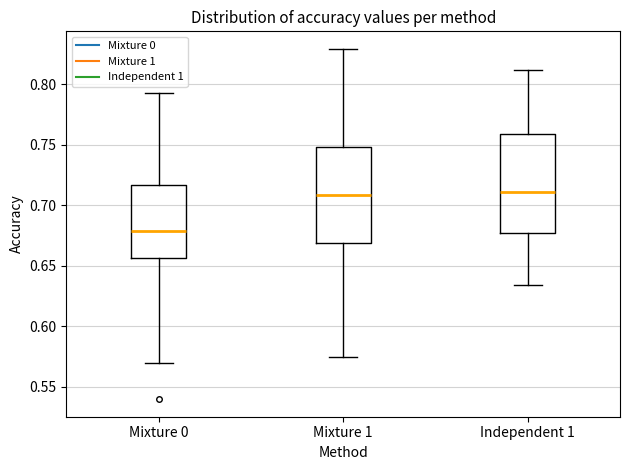

Where does the median line of the box for Independent 1 sit on the y-axis? The values are not printed on the chart, so give them approximately, as read against the axis.

0.710